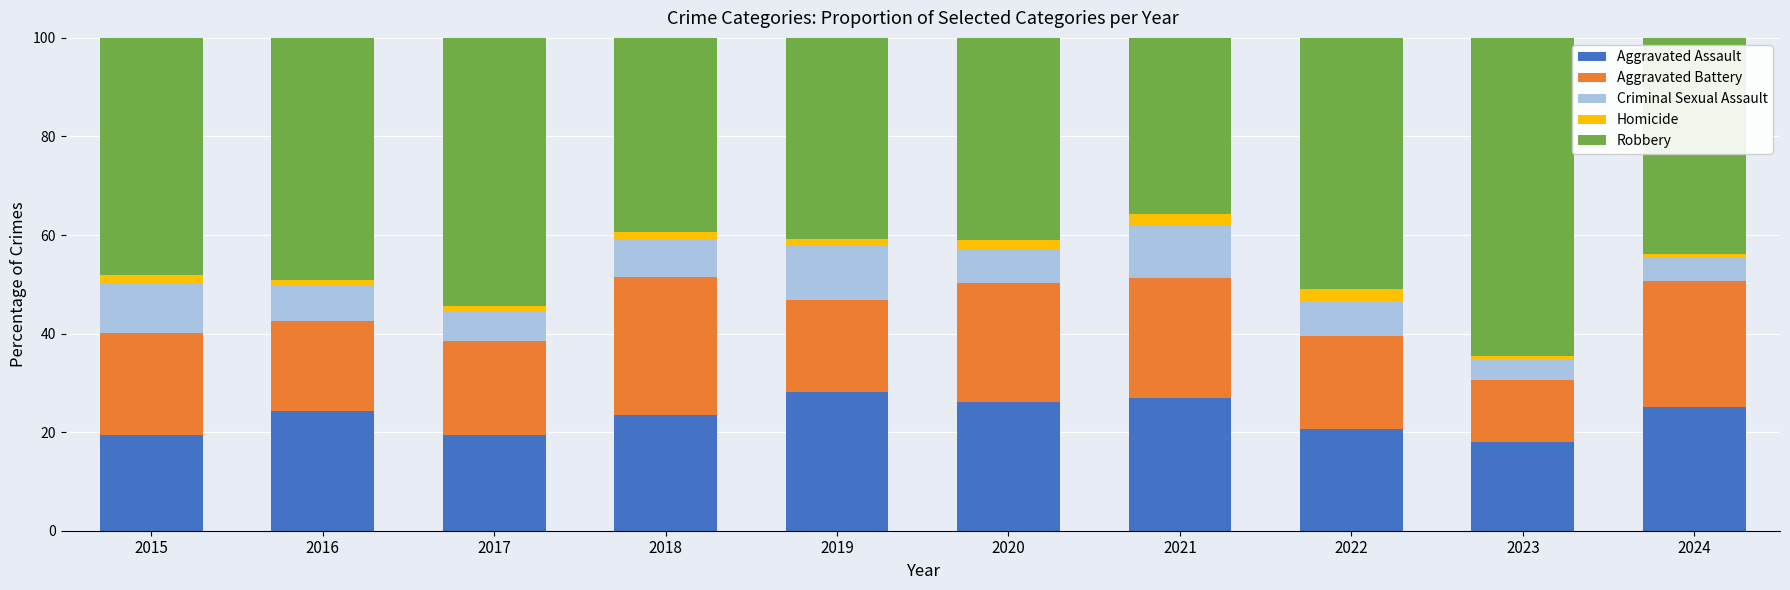

What is the total value across all series at 2022?

100.0